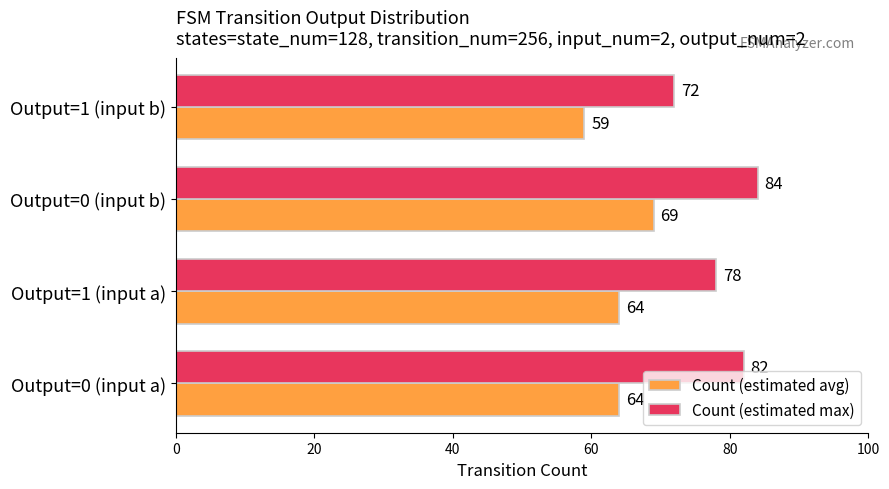

Which category has the highest value in the Count (estimated max) series?

Output=0 (input b)